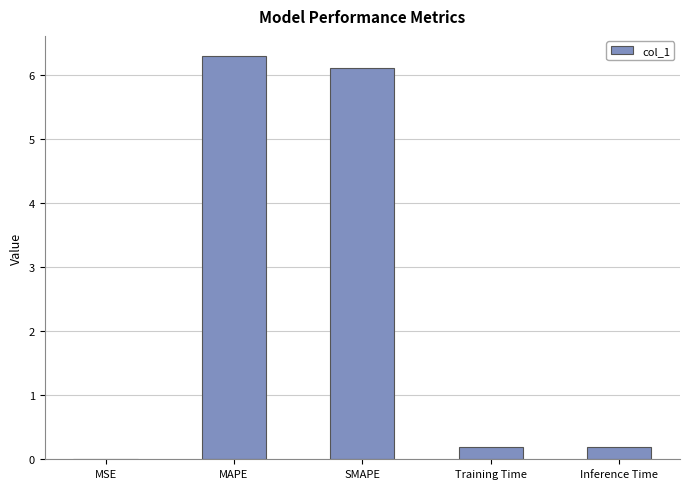

What is the greatest value displayed?

6.3